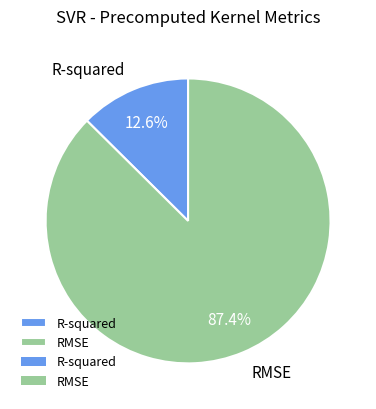

Count the number of slices in the pie.

2